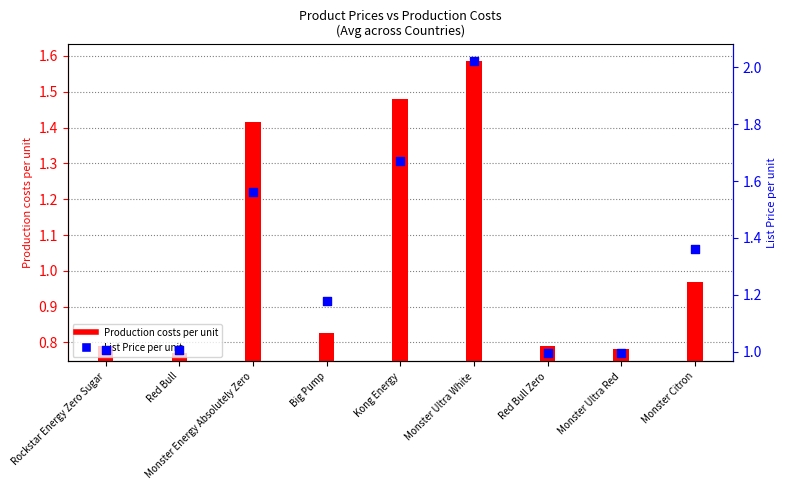

Which series has the largest total across all categories?

List Price per unit